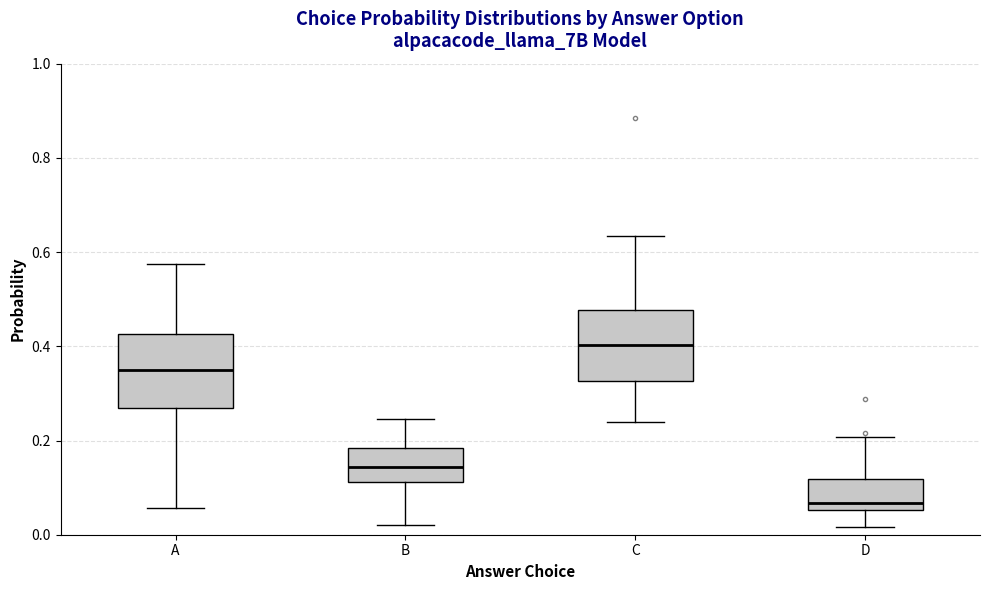

Which box's median line is the lowest?

D